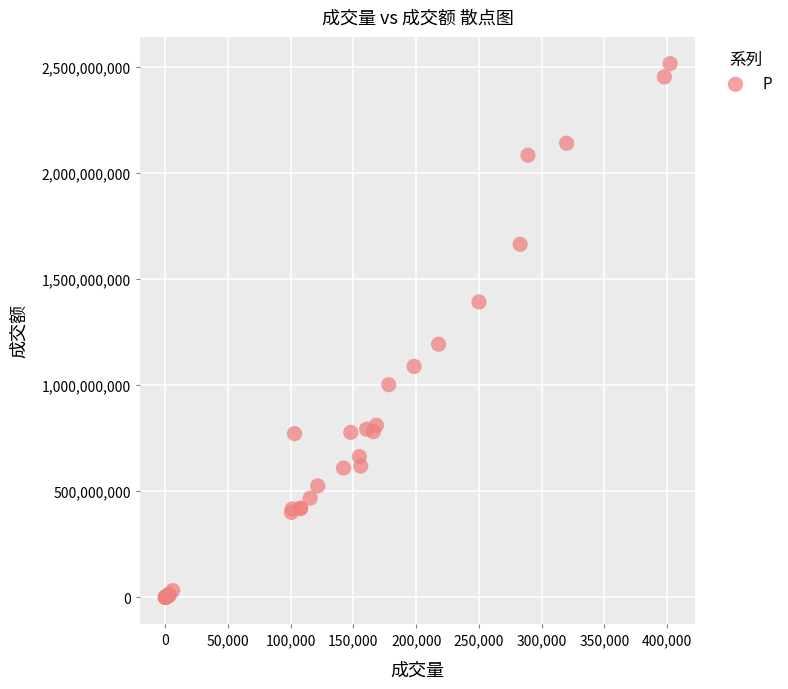

What Y value in the scatter plot is closest to 1257101466?

1192490944